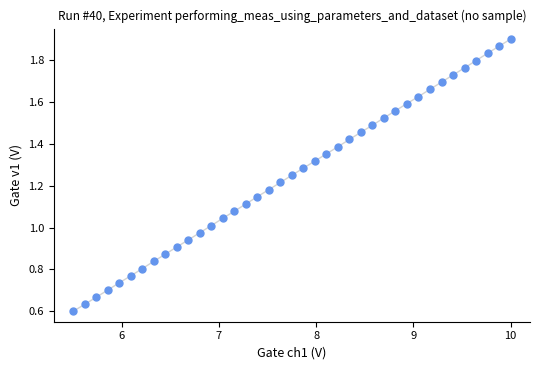

How many data points are displayed?

39